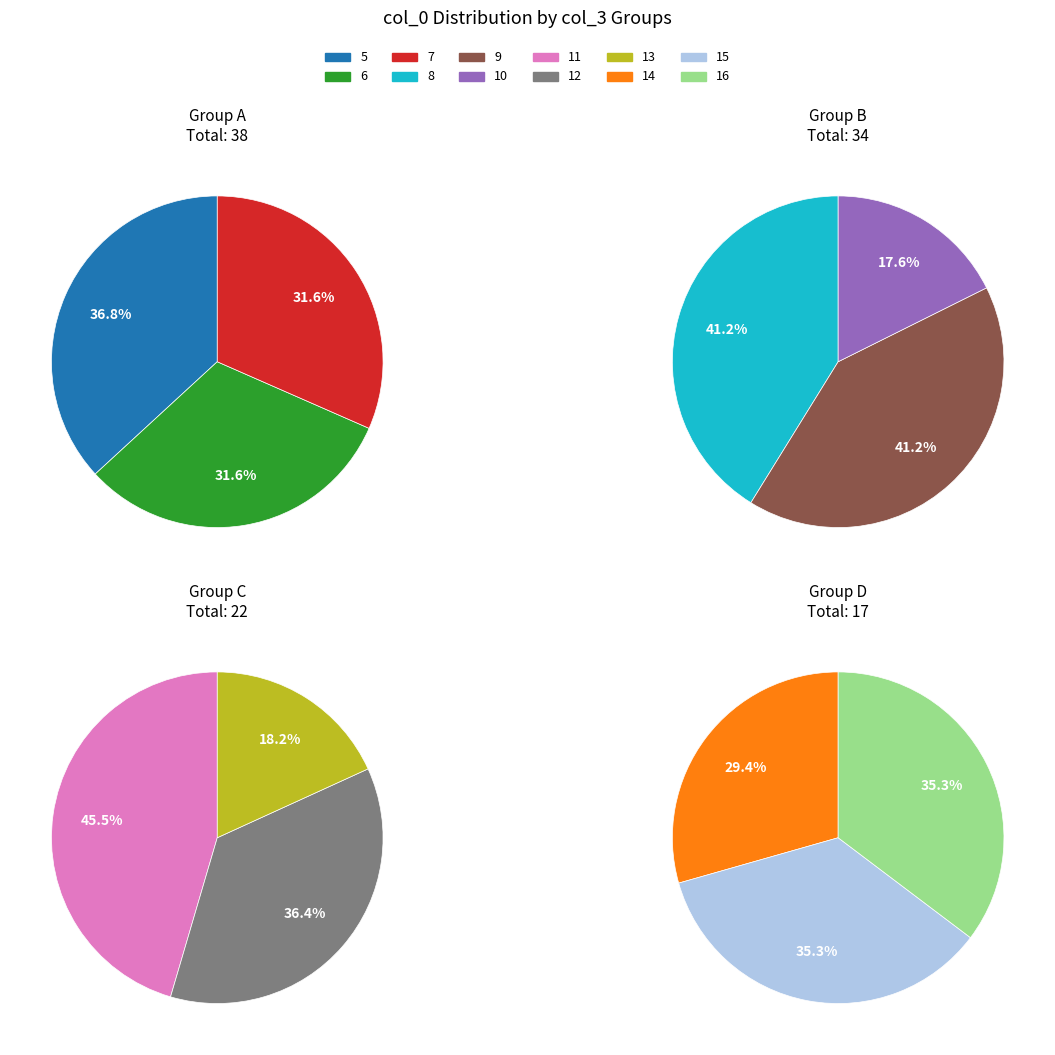

How many segments does this pie chart have?

12